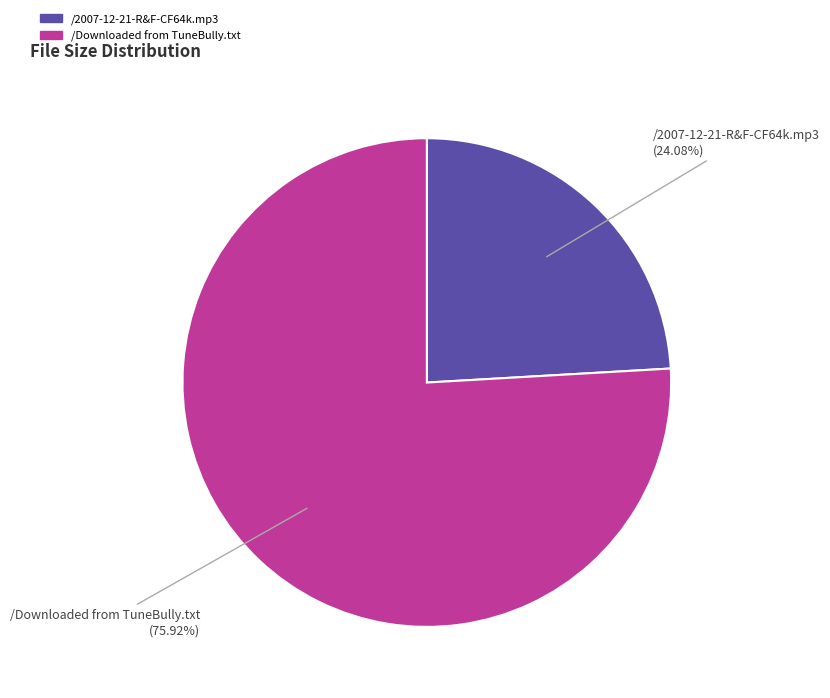

How many slices are in this pie chart?

2